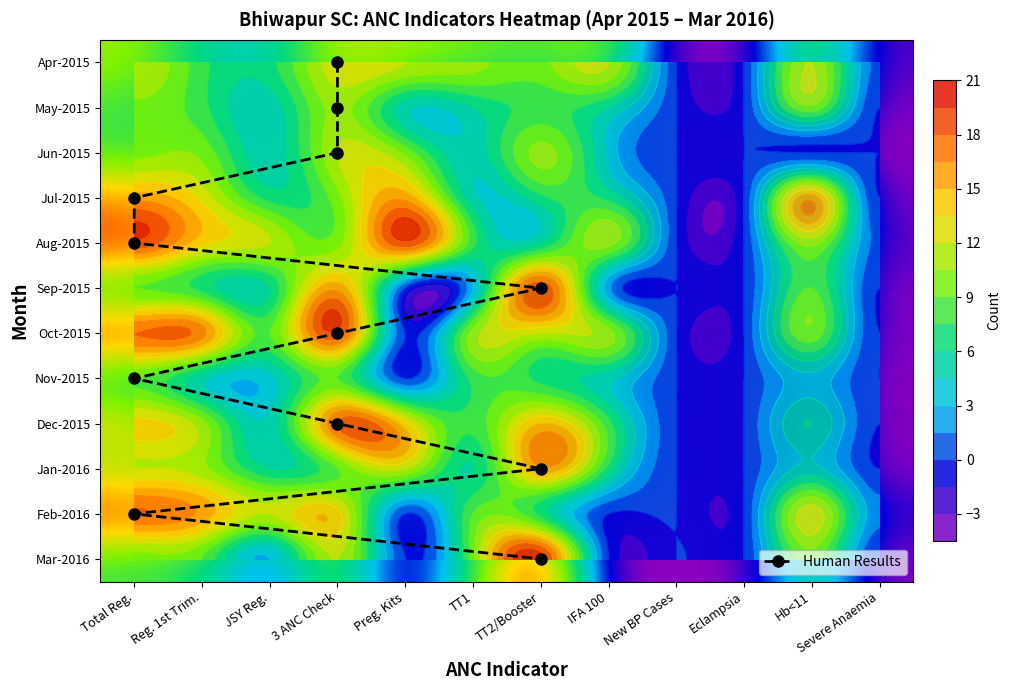

At which label is Dec-2015 closest to 9?

TT1